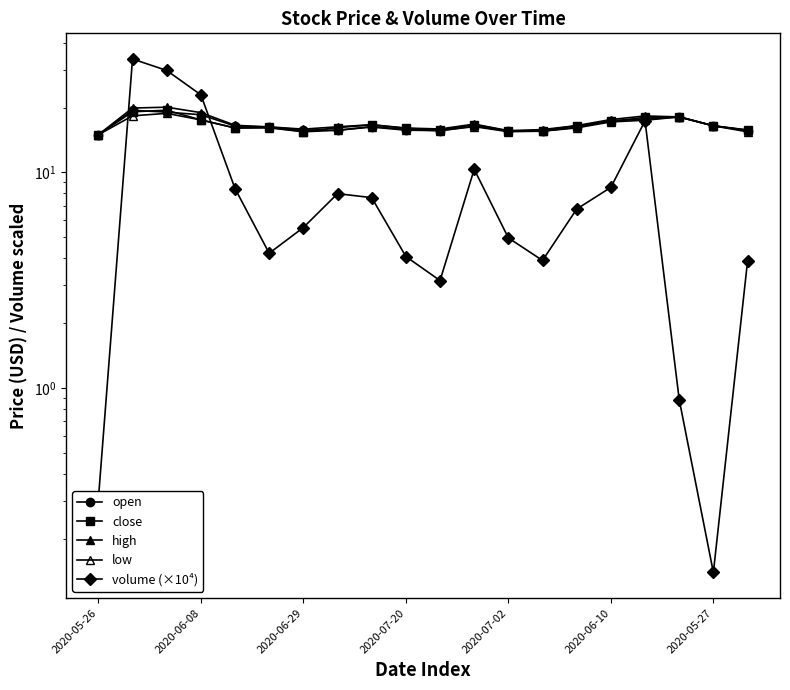

The value of close at 7 is 27.0. True or false?

False